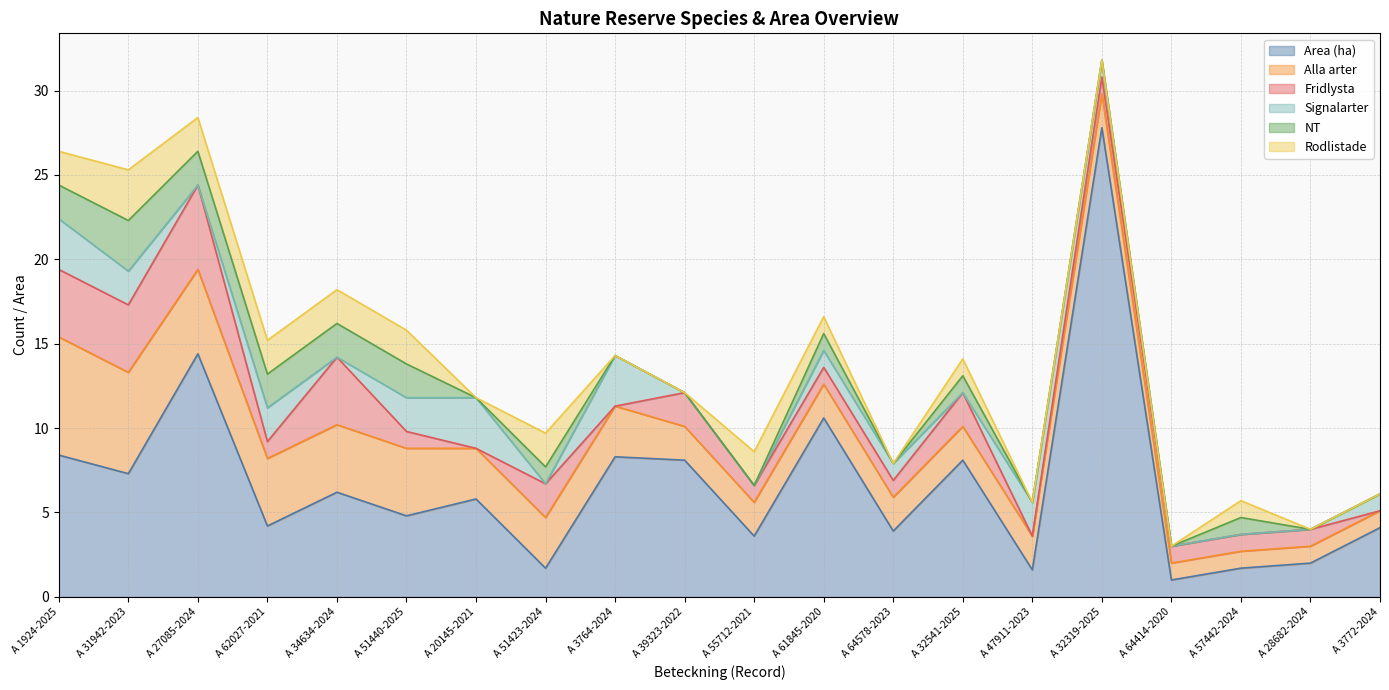

True or false: Signalarter and Alla arter cross at least once.

False